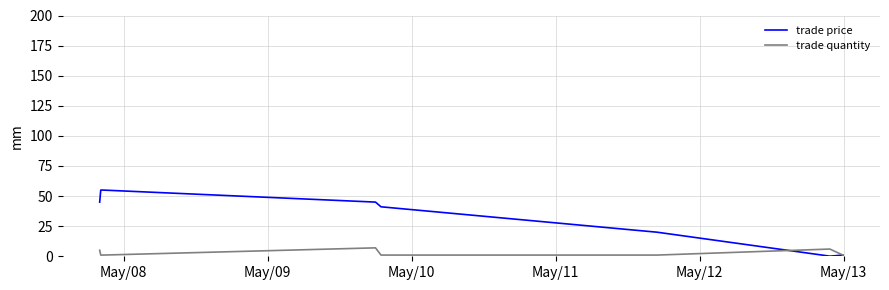

Which series has the widest spread of values?

trade price